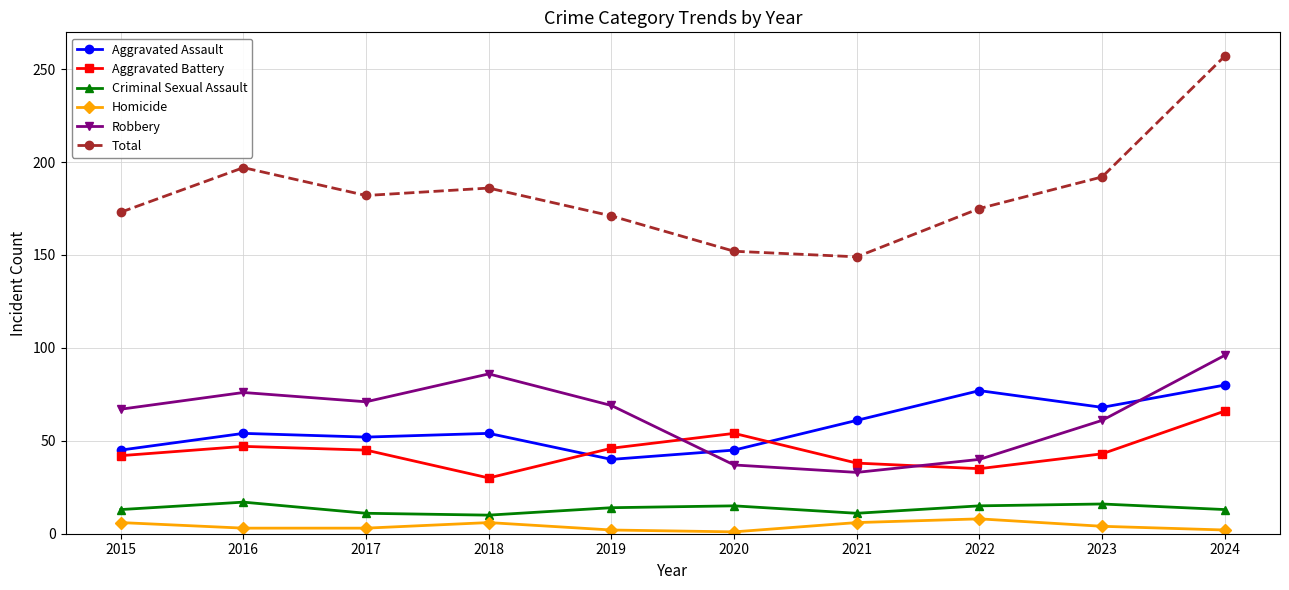

True or false: Aggravated Battery and Homicide cross at least once.

False